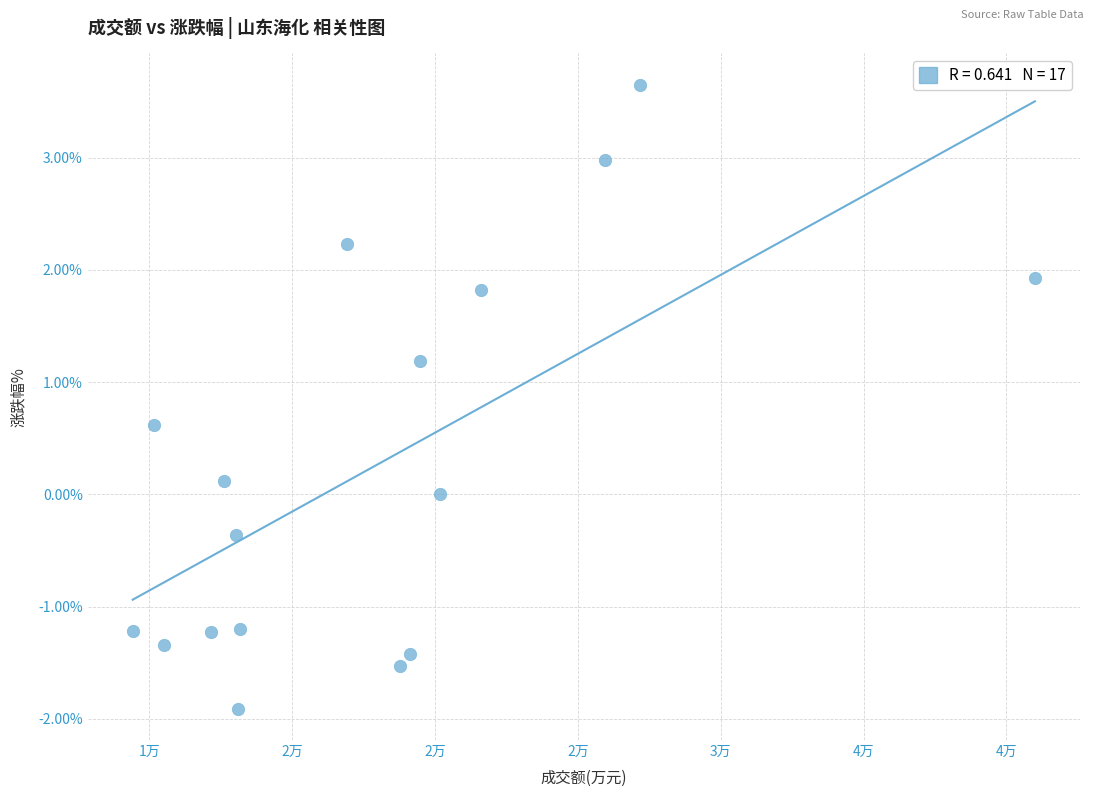

What is the range of Y values (max minus min)?

5.6